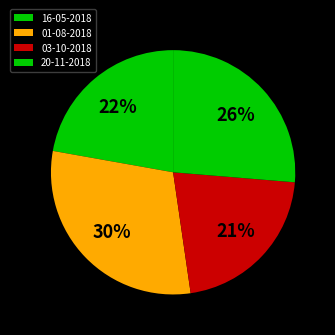

Is it true that 20-11-2018 is 40% of the pie?

False